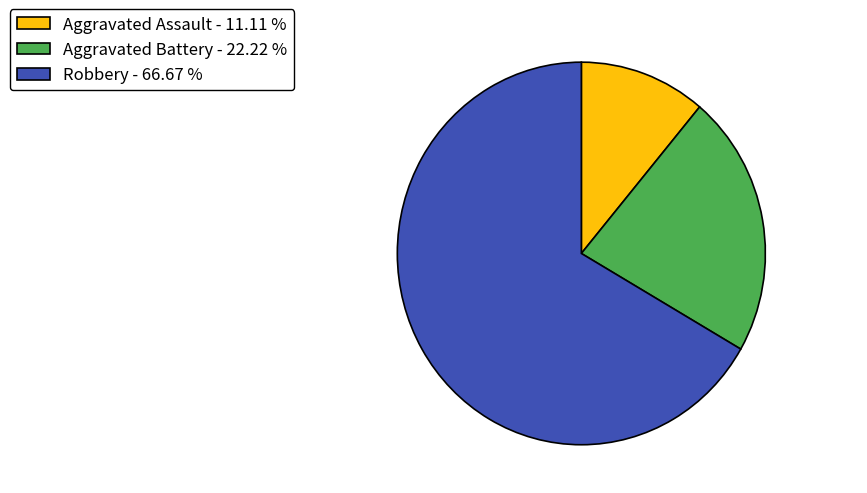

Rank the categories by value from highest to lowest.

Robbery, Aggravated Battery, Aggravated Assault